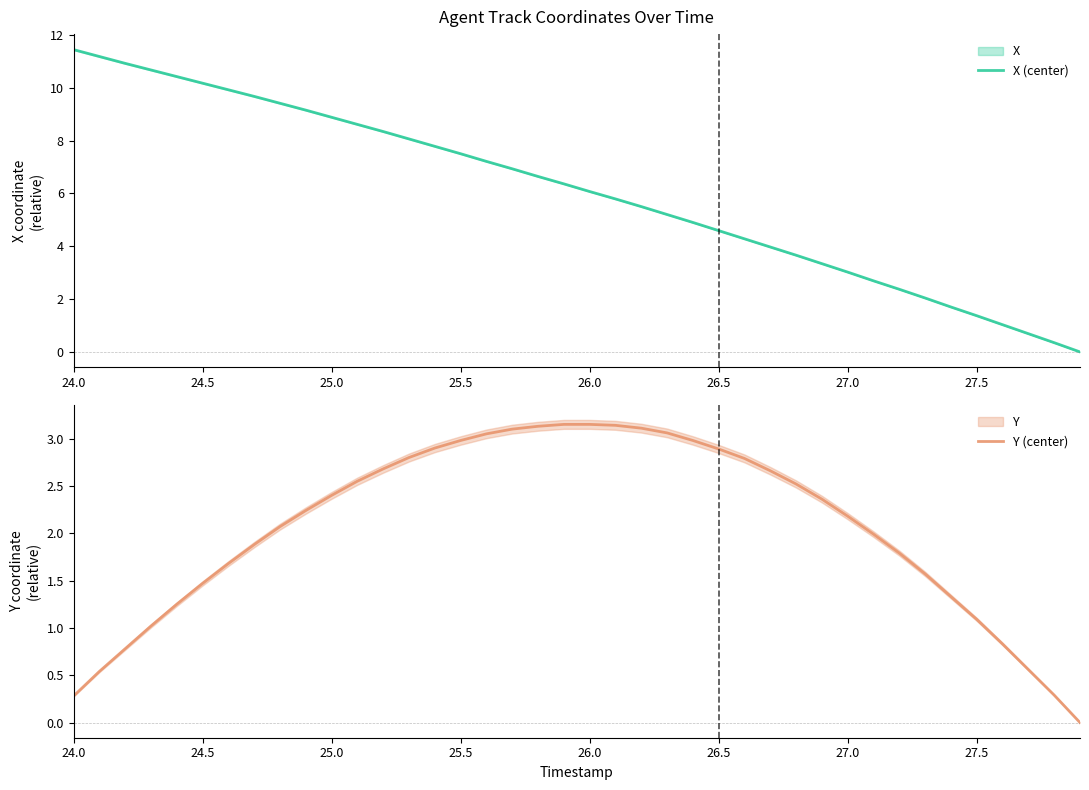

True or false: Y (center) has a value of 3.2 at 25.0.

False